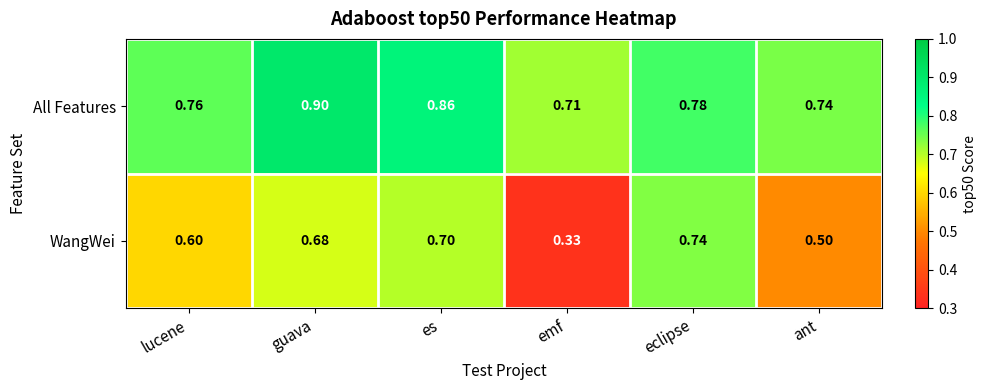

Which category has the highest value in the All Features series?

guava